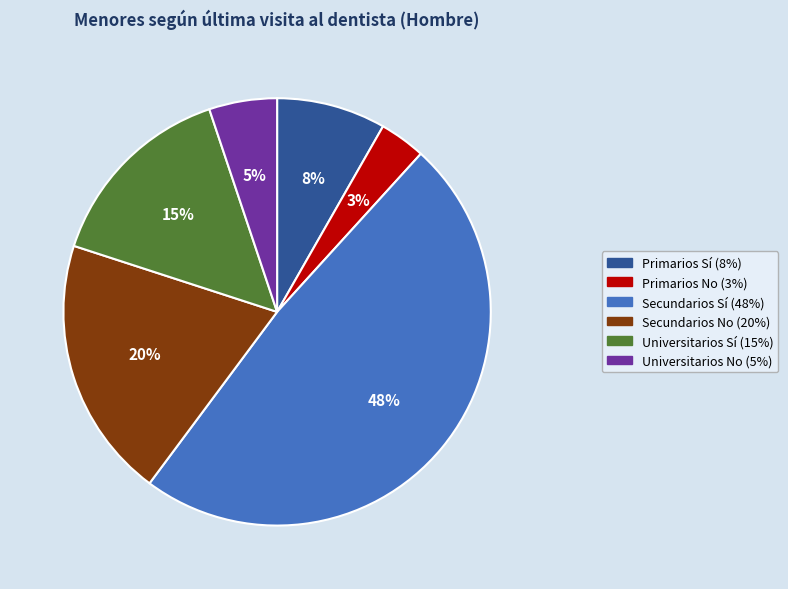

True or false: Primarios No accounts for 11% of the total.

False